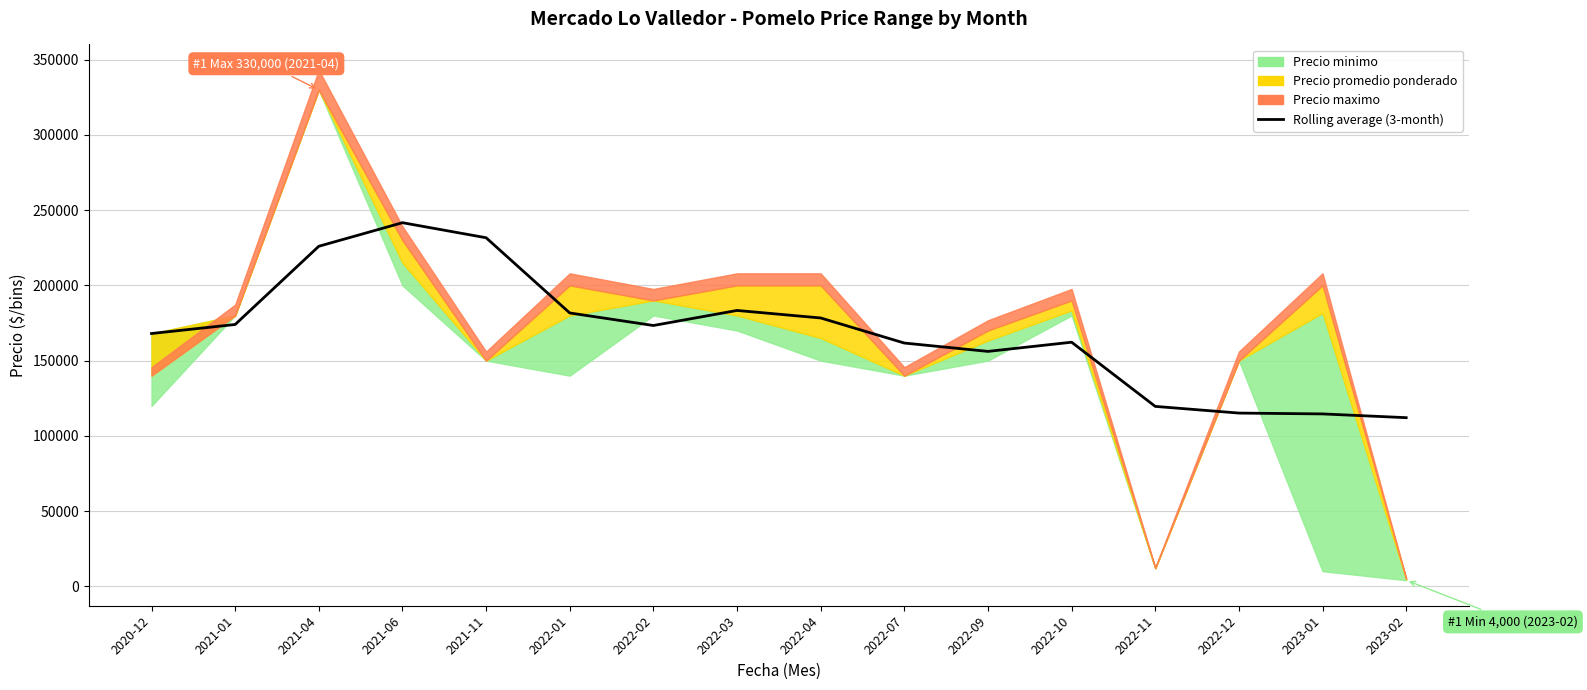

Rank the categories by value from highest to lowest.

2021-06, 2021-11, 2021-04, 2022-03, 2022-01, 2022-04, 2021-01, 2022-02, 2020-12, 2022-10, 2022-07, 2022-09, 2022-11, 2022-12, 2023-01, 2023-02